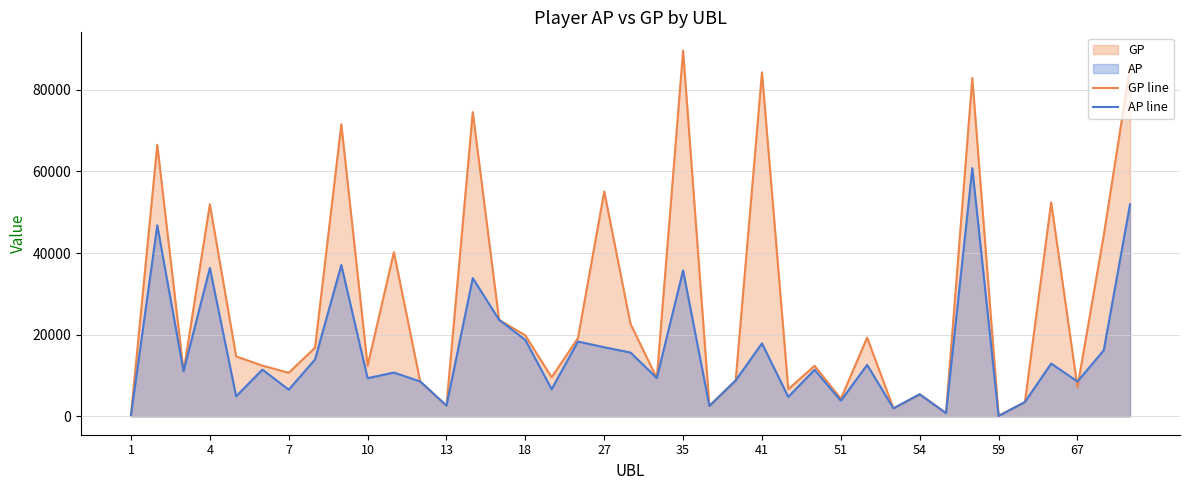

Which series has the largest total across all categories?

GP line